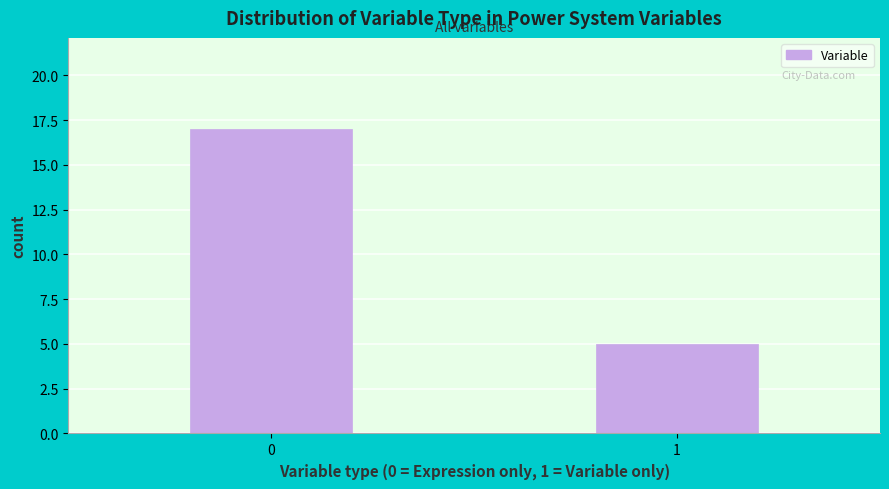

Reading left to right, list all the values displayed in this chart.

17	5